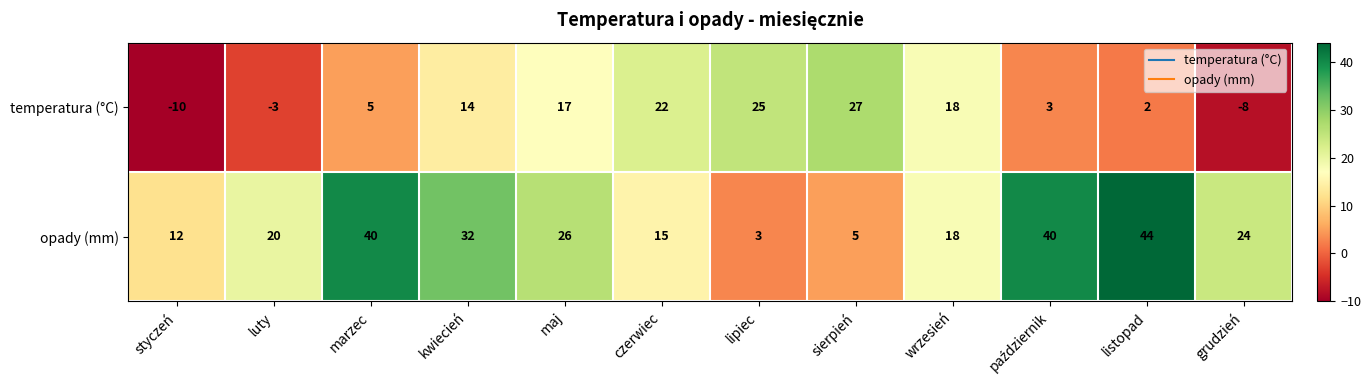

Is it true that temperatura (°C) equals -5 at luty?

False